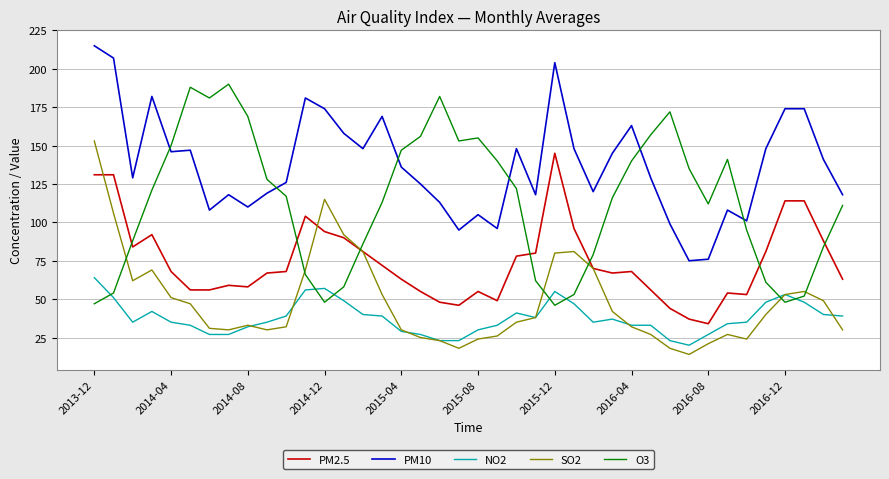

Reading left to right, list all the values displayed in this chart.

PM2.5: 131	131	84	92	68	56	56	59	58	67	68	104	94	90	81	72	63	55	48	46	55	49	78	80	145	96	70	67	68	56	44	37	34	54	53	81	114	114	88	63
PM10: 215	207	129	182	146	147	108	118	110	119	126	181	174	158	148	169	136	125	113	95	105	96	148	118	204	148	120	145	163	129	99	75	76	108	101	148	174	174	141	118
NO2: 64	51	35	42	35	33	27	27	32	35	39	56	57	49	40	39	29	27	23	23	30	33	41	38	55	47	35	37	33	33	23	20	27	34	35	48	53	48	40	39
SO2: 153	106	62	69	51	47	31	30	33	30	32	69	115	92	81	53	30	25	23	18	24	26	35	38	80	81	70	42	32	27	18	14	21	27	24	40	53	55	49	30
O3: 47	54	88	121	150	188	181	190	169	128	117	66	48	58	86	113	147	156	182	153	155	140	122	62	46	53	79	116	140	157	172	135	112	141	95	61	48	52	84	111